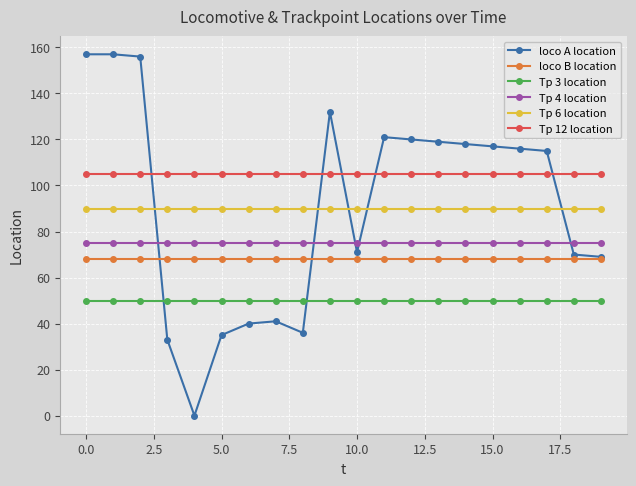

What is the value of the loco B location point at the 9th from the left?

68